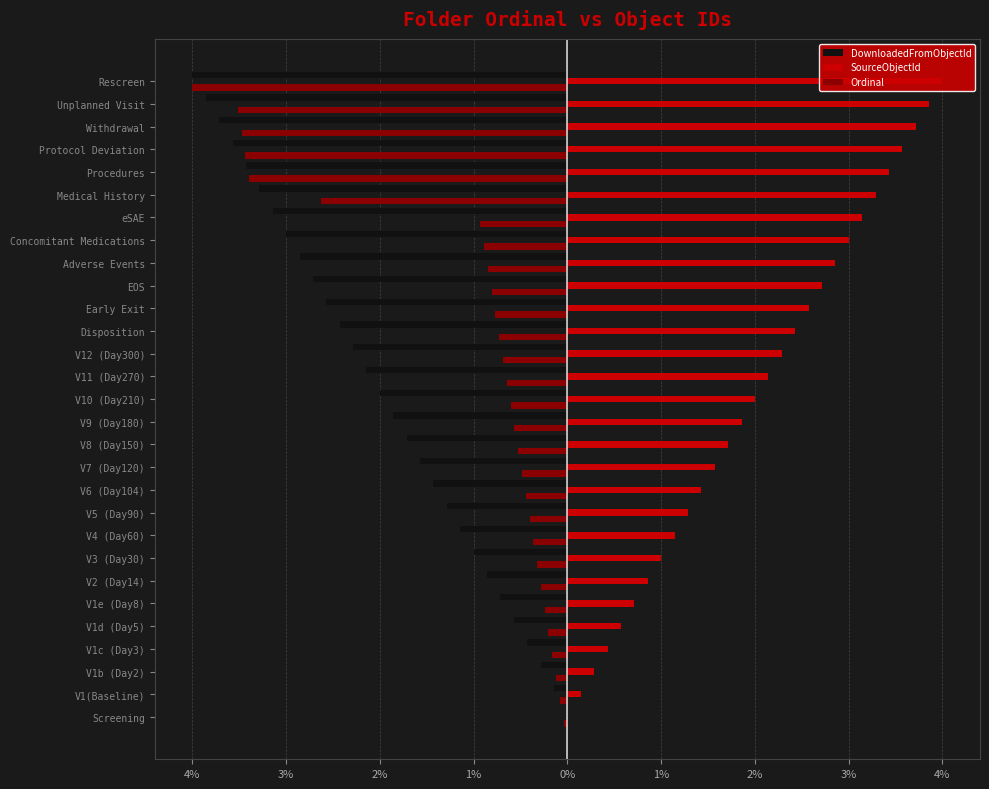

Which series has the largest total across all categories?

SourceObjectId